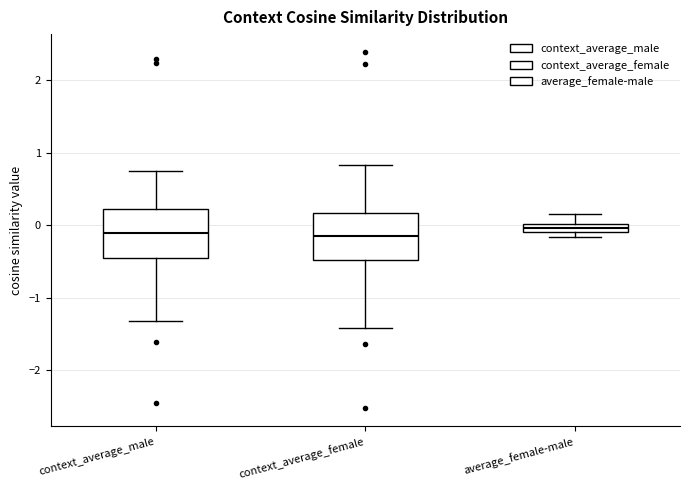

Where does the lower whisker of the box for context_average_male end on the y-axis? The values are not printed on the chart, so give them approximately, as read against the axis.

-1.3